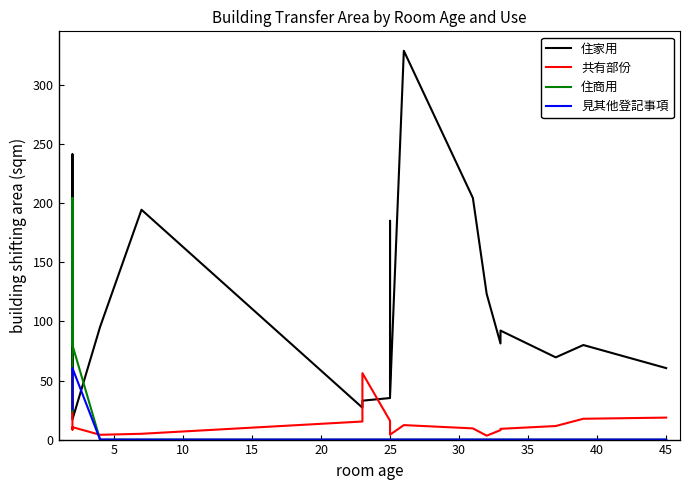

What is the difference between the maximum and minimum values in the 住家用 series?

312.2